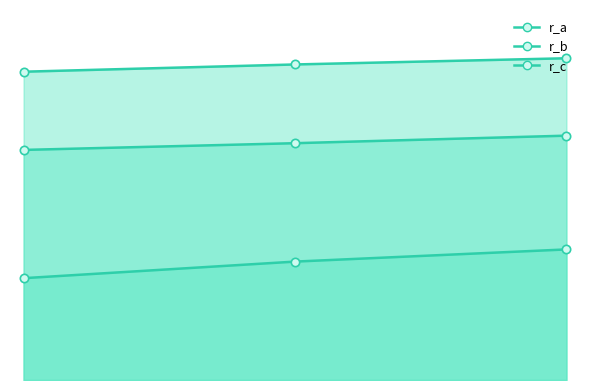

What is the value of the r_c point at the 3rd from the left?

0.4